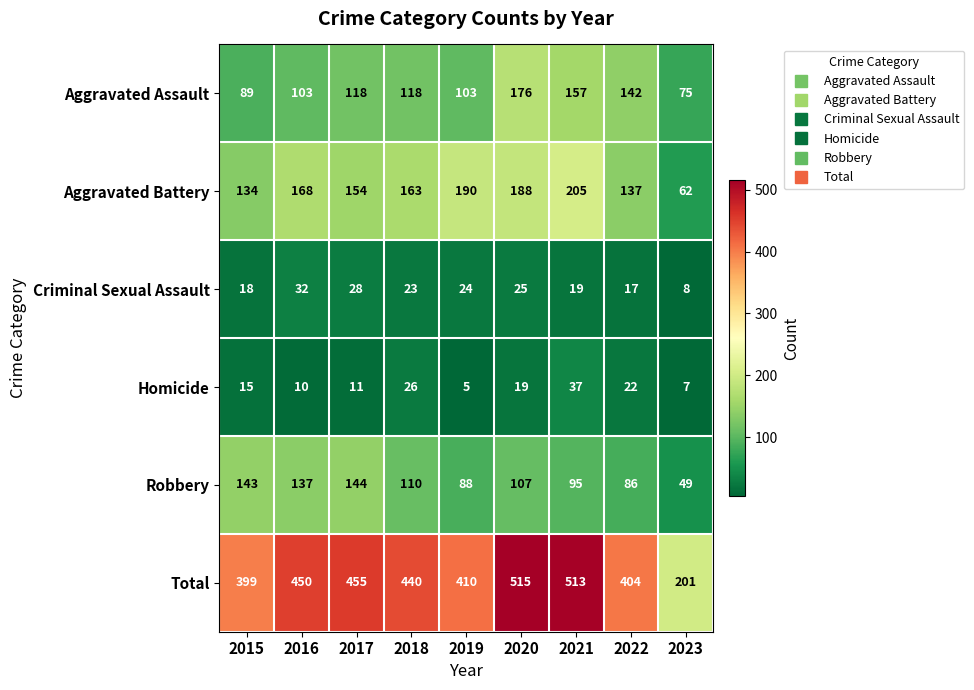

At how many categories does at least one series exceed 387?

8